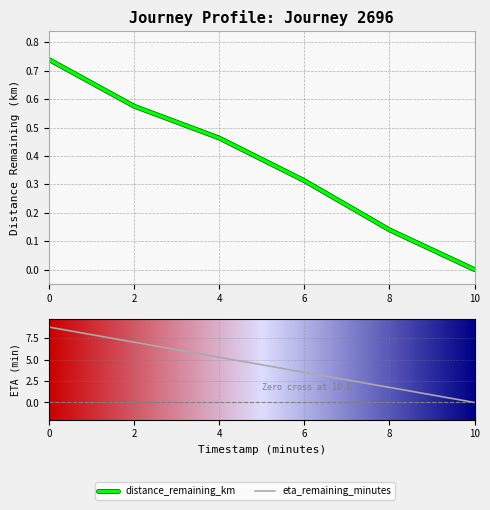

Reading left to right, transcribe all the data shown in this chart.

distance_remaining_km: 0.7	0.6	0.5	0.3	0.1	0.0
eta_remaining_minutes: 8.8	7.0	5.3	3.5	1.8	0.0